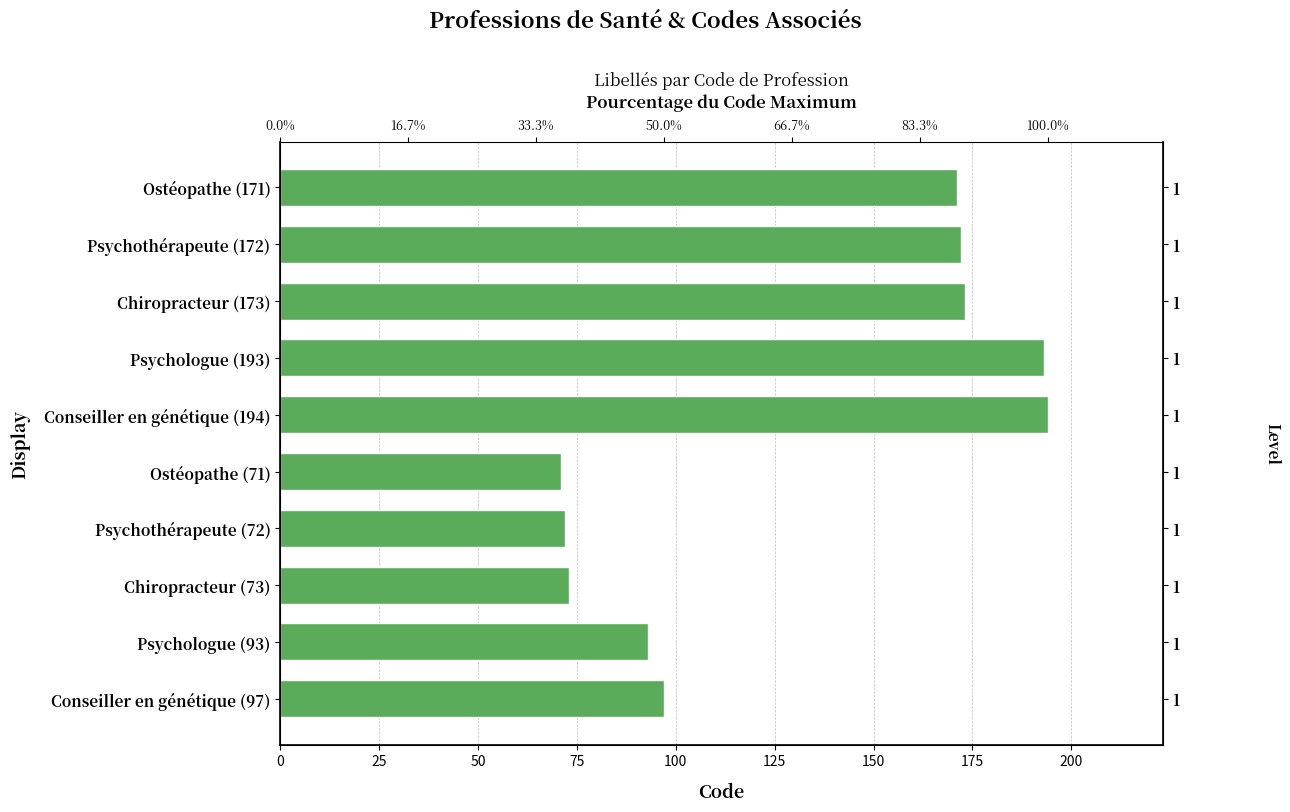

Count the number of categories in the chart.

10